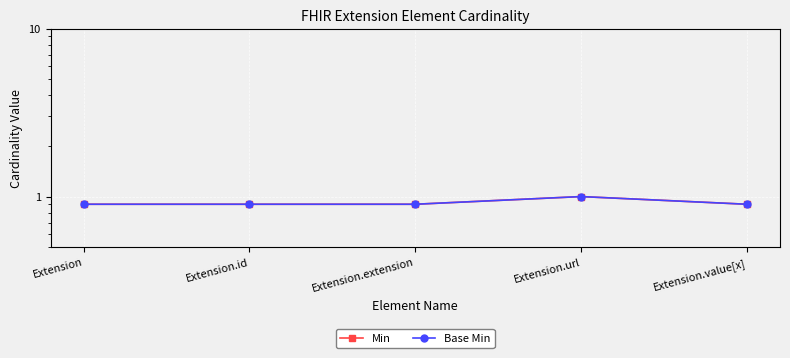

The Min series shows 0.6 at Extension.url. True or false?

False